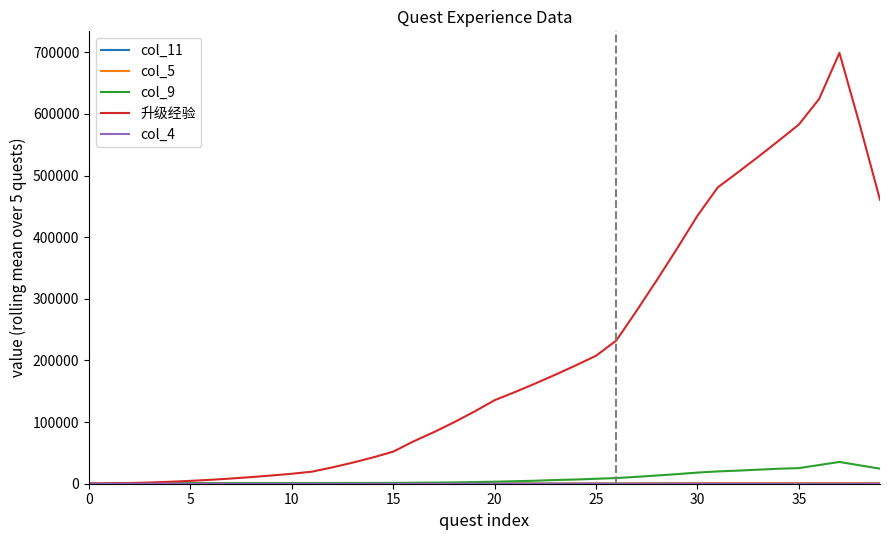

Which series has the widest spread of values?

升级经验